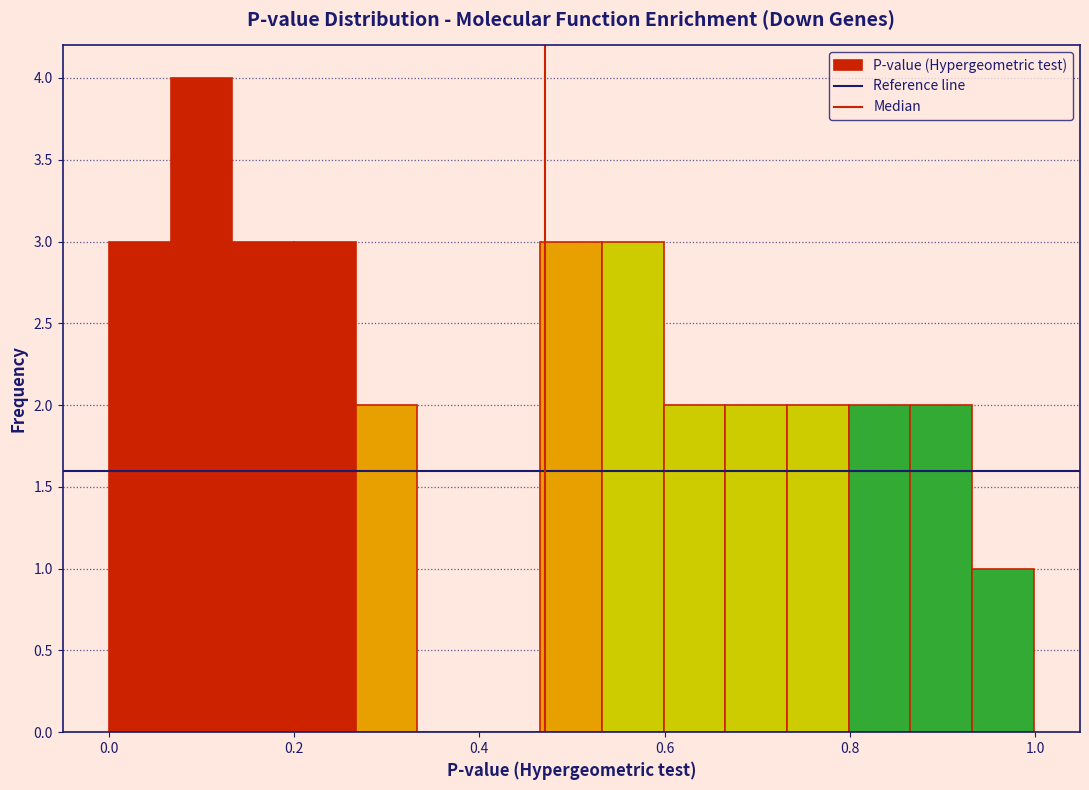

Around what value on the x-axis is the tallest bar? Give the approximate position of its centre, as read against the axis.

0.10